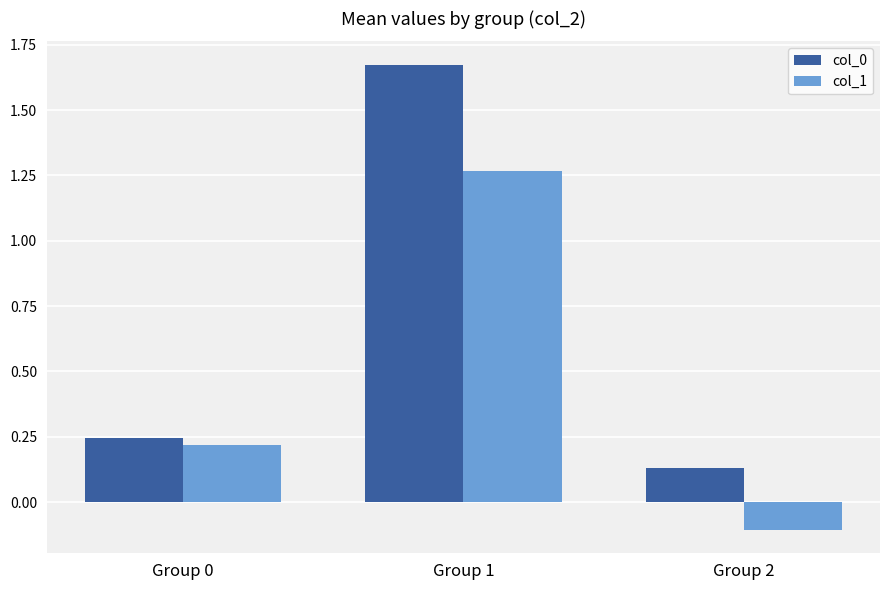

Does the chart contain stacked bars?

No